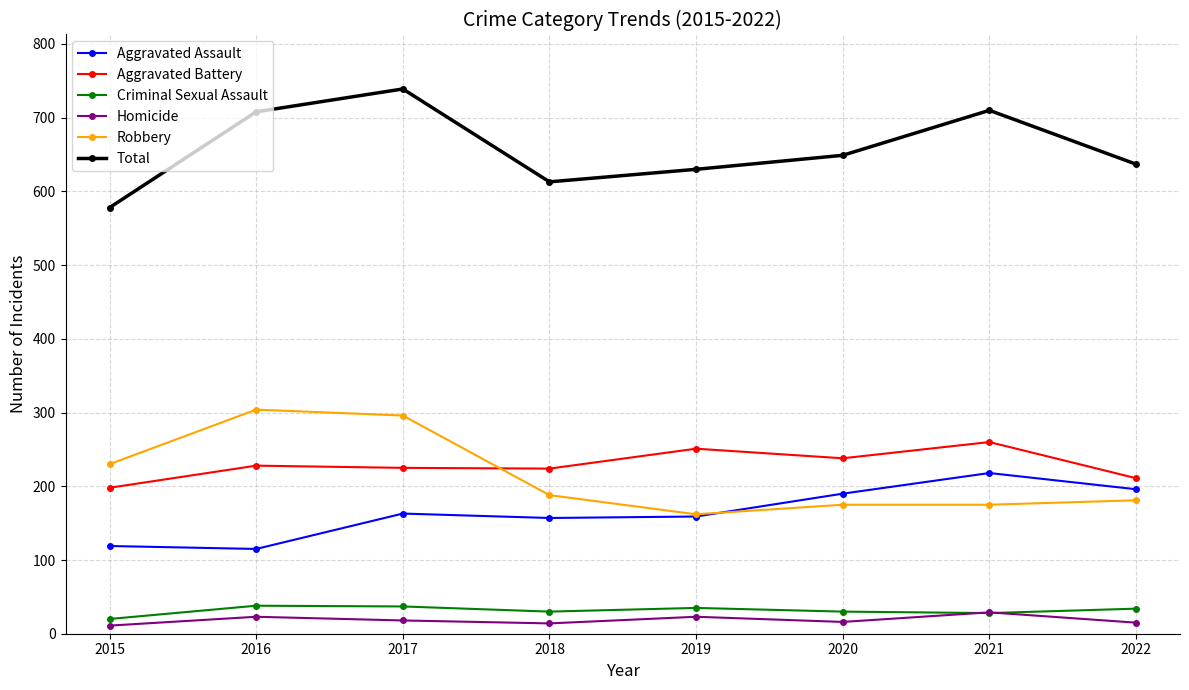

Between 2016 and 2021, which series saw the biggest shift?

Robbery